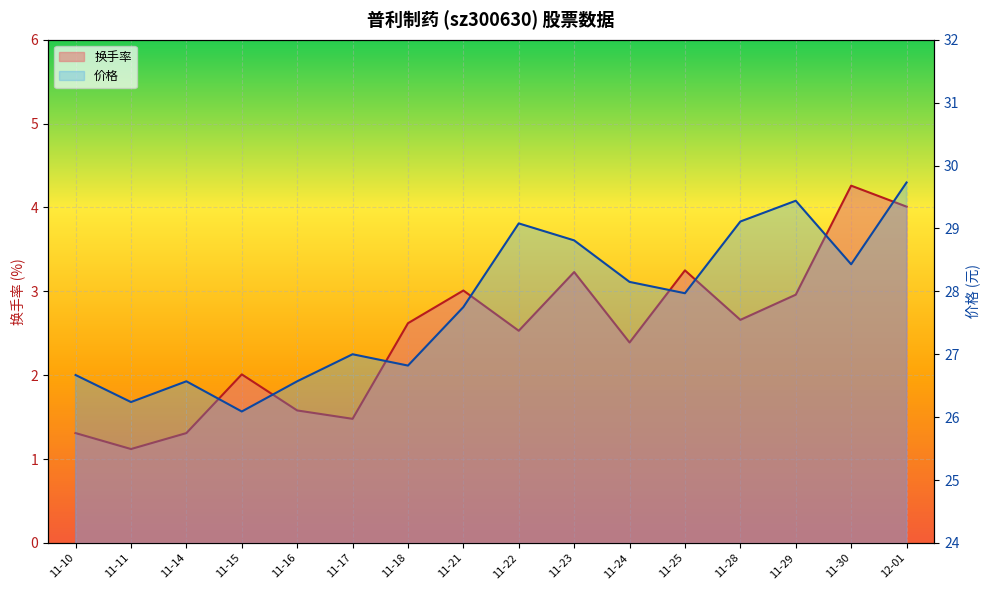

True or false: 成交额(万元) and 价格 intersect in this chart.

False